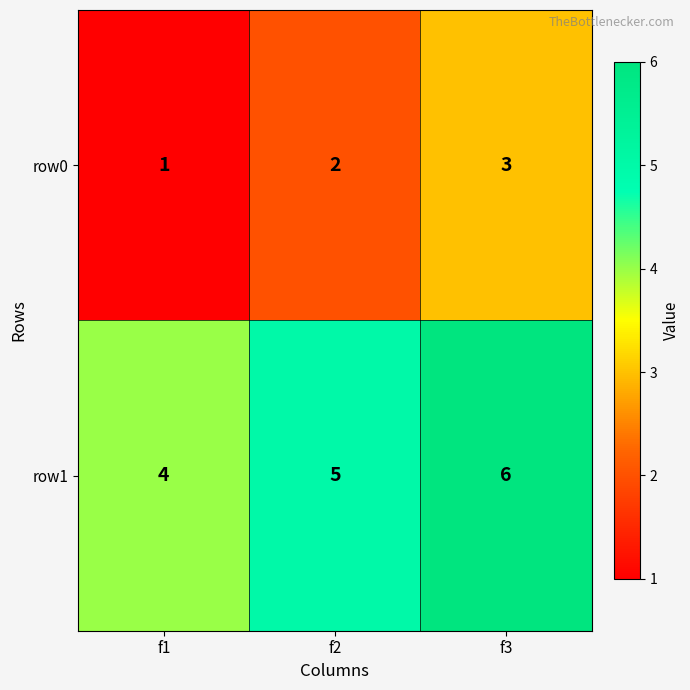

What is the sum of all row1 values?

15